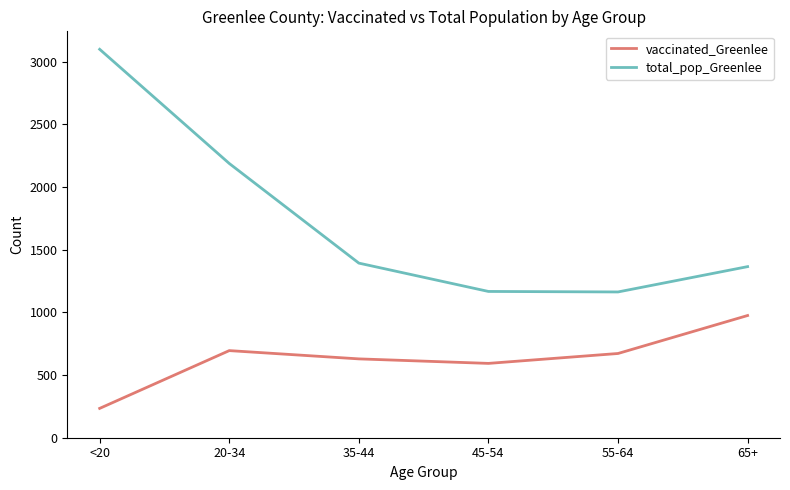

What is the difference between the second highest and minimum values in the vaccinated_Greenlee series?

461